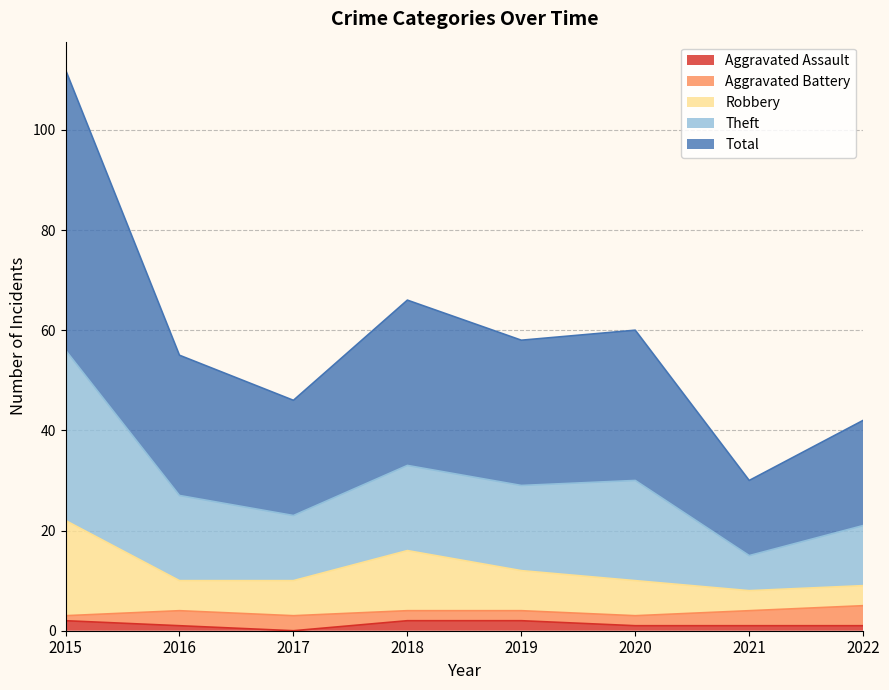

What is the sum of all Aggravated Assault values?

10